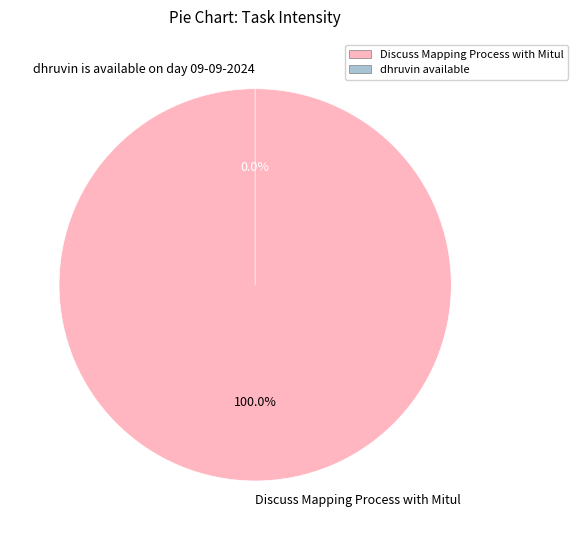

Count the number of slices in the pie.

2